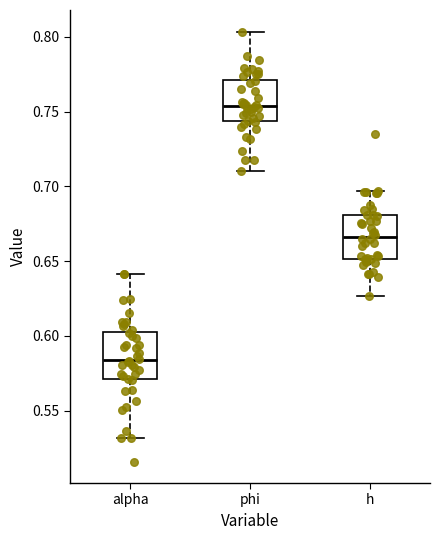

Reading left to right, read every box against the y-axis: the position of its median line, the range the box covers, and the ends of its whiskers. The values are not printed on the chart, so give them approximately, as read against the axis.

alpha: median 0.585, box 0.570 to 0.600, whiskers 0.530 to 0.640
phi: median 0.755, box 0.745 to 0.770, whiskers 0.710 to 0.805
h: median 0.665, box 0.650 to 0.680, whiskers 0.625 to 0.695